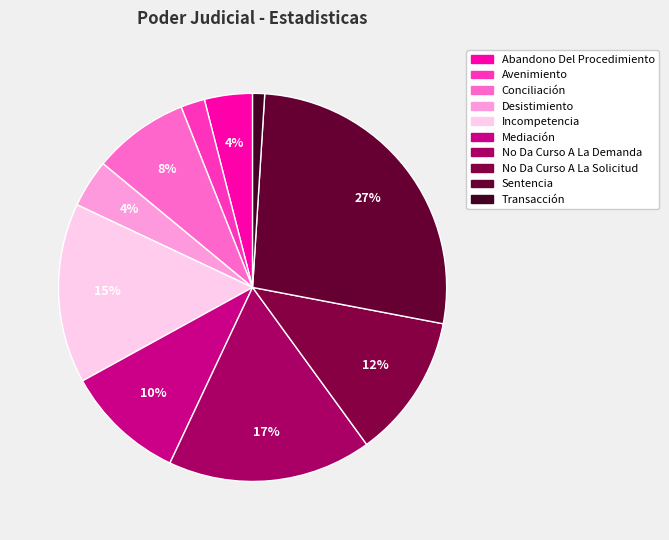

Is it true that Abandono Del Procedimiento is 15% of the pie?

False